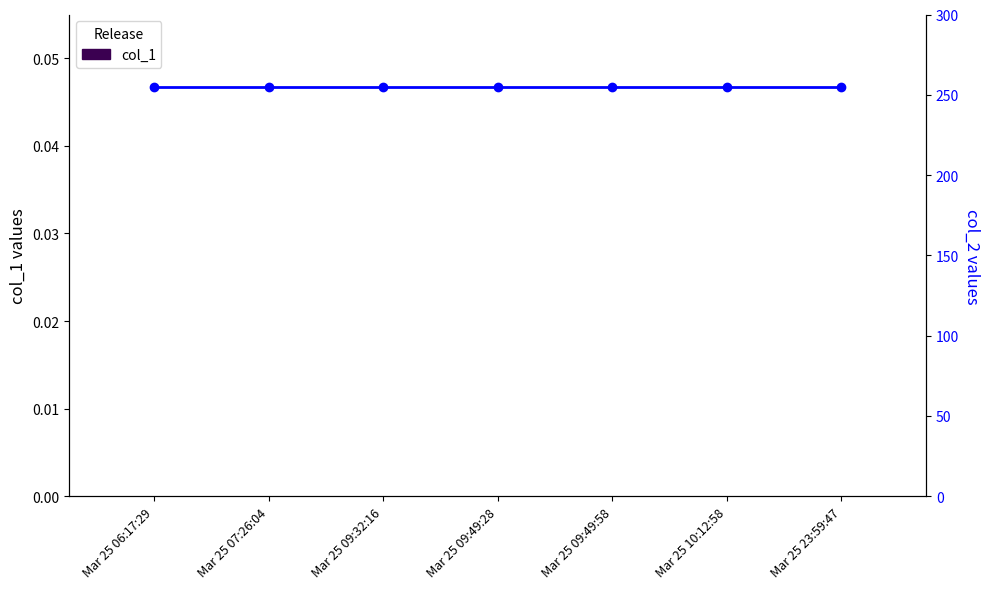

Between Mar 25 06:17:29 and Mar 25 10:12:58, which is larger?

Mar 25 06:17:29